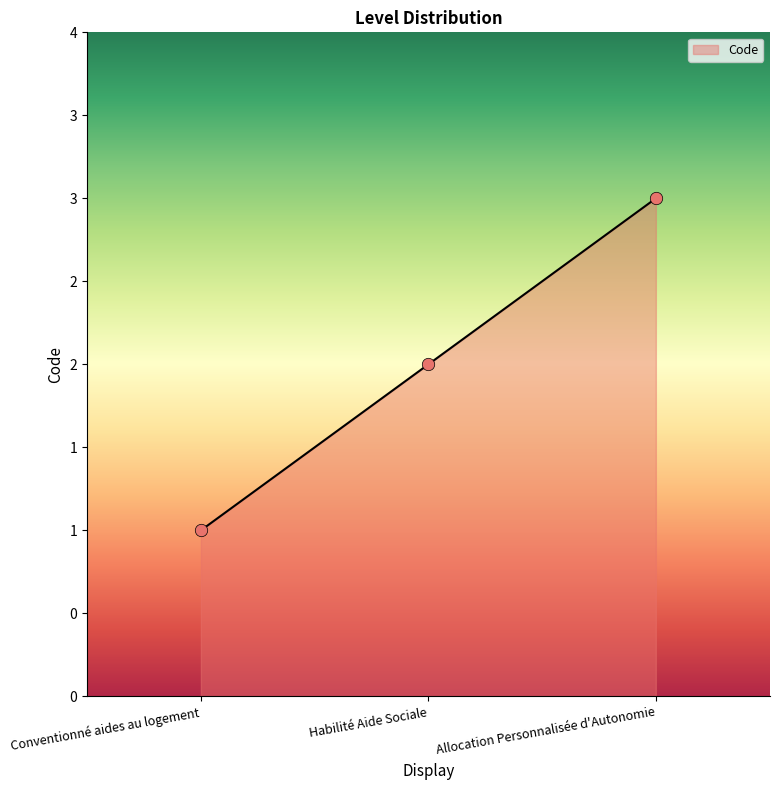

Between Conventionné aides au logement and Allocation Personnalisée d'Autonomie, which is larger?

Allocation Personnalisée d'Autonomie